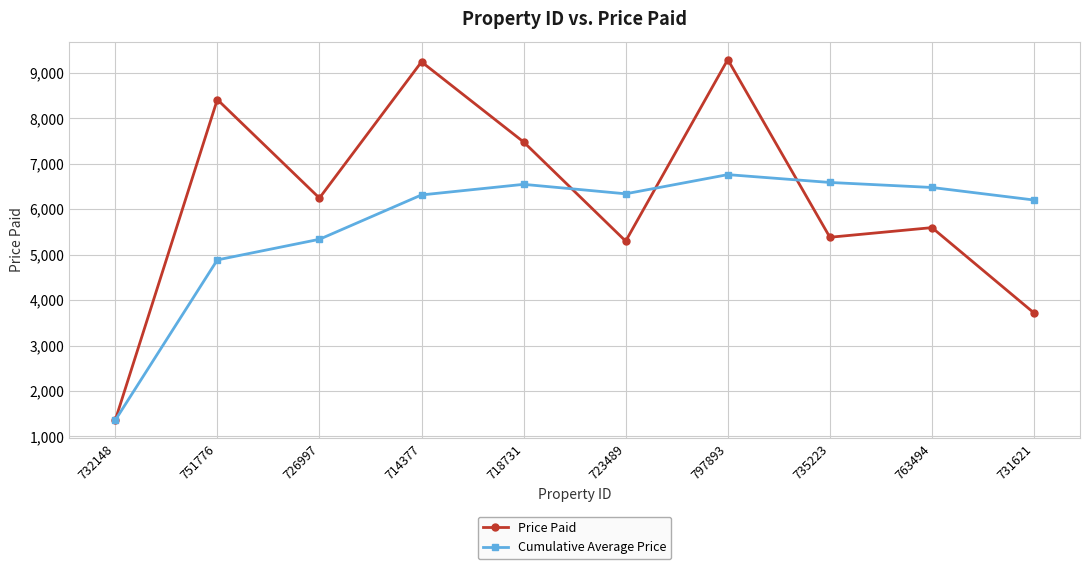

At which label is Cumulative Average Price closest to 4057?

751776